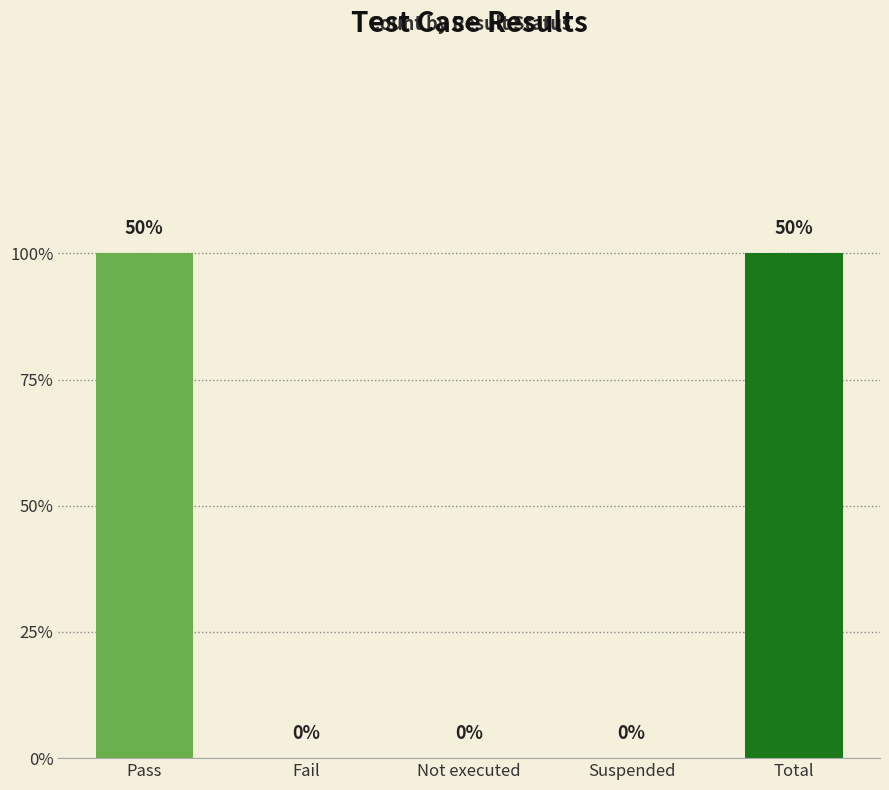

Where is the data nearest to the value 0?

Fail